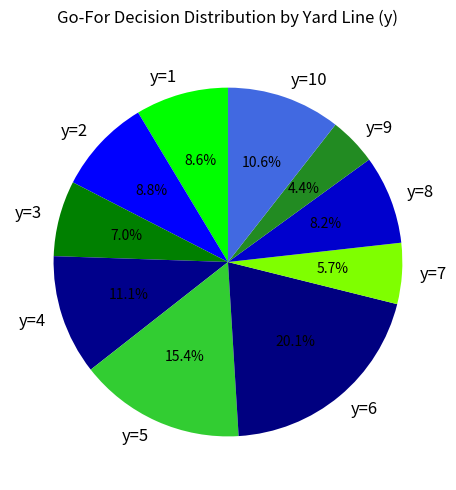

Count the number of slices in the pie.

10